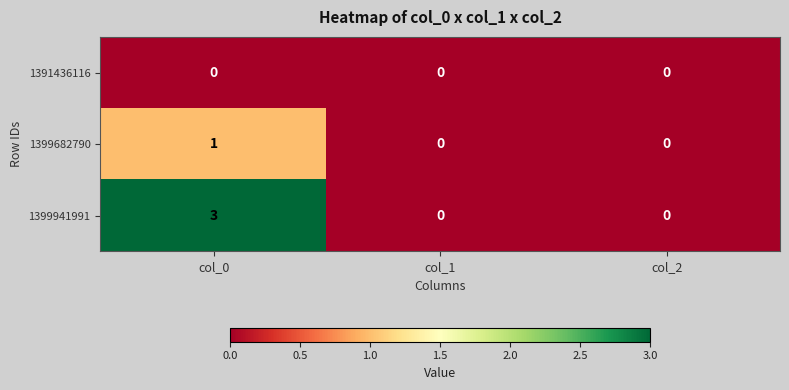

Which series changed the most between col_0 and col_1?

1399941991